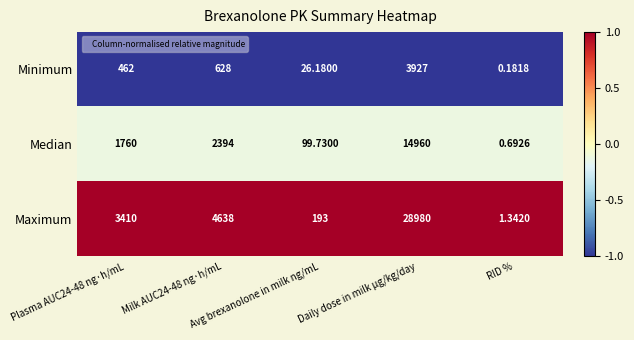

List the series in order of their peak value, highest first.

Maximum, Median, Minimum